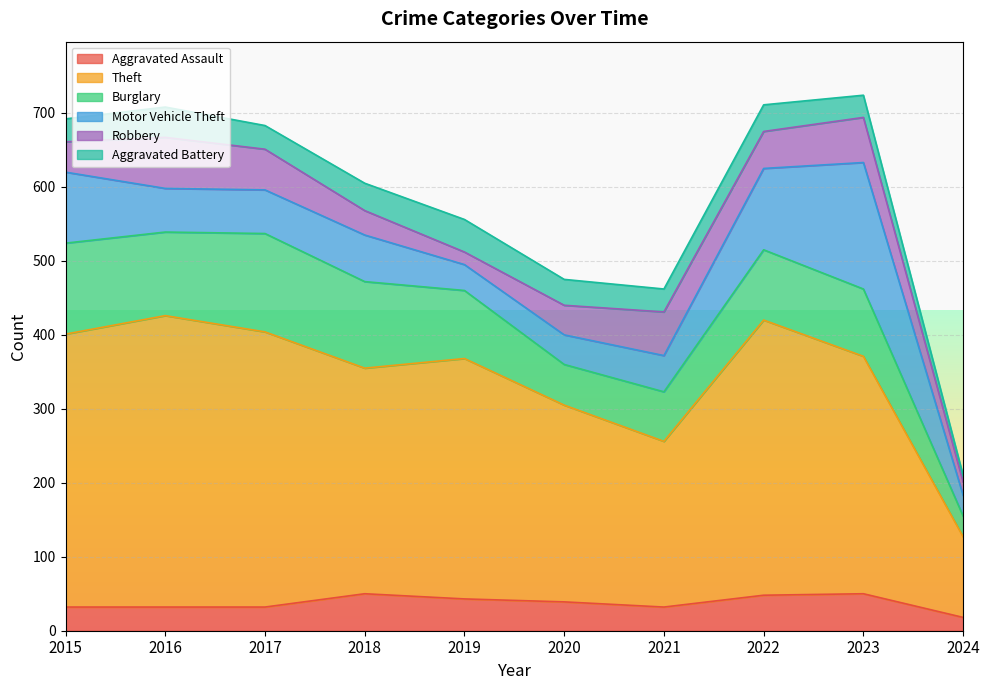

True or false: Aggravated Assault has a value of 32 at 2016.

True